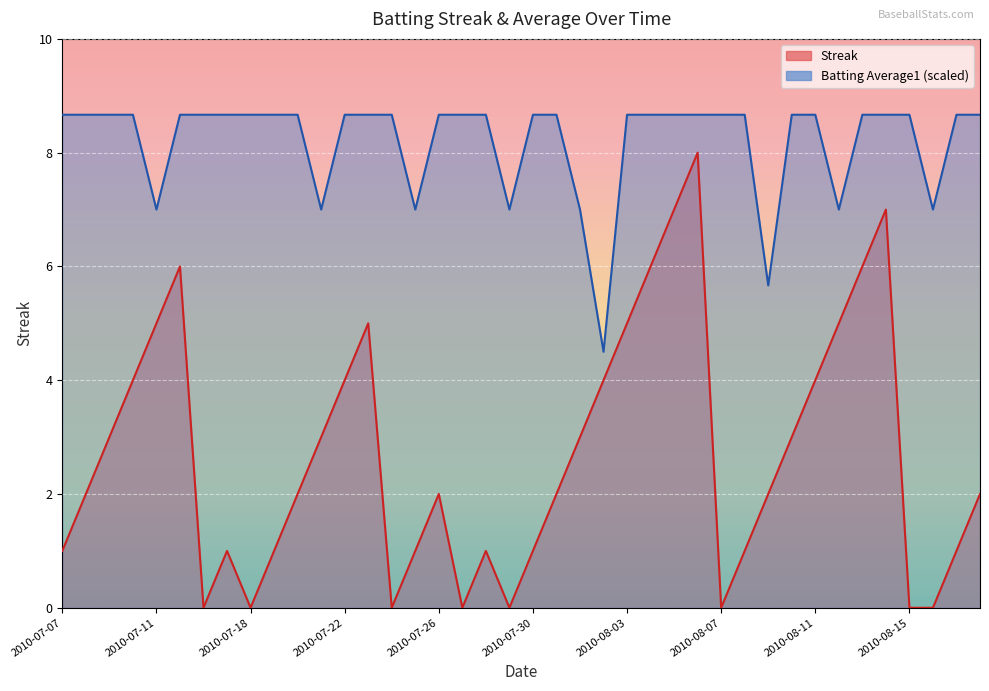

The Batting Average1 series shows 4.1 at 2010-08-06. True or false?

False